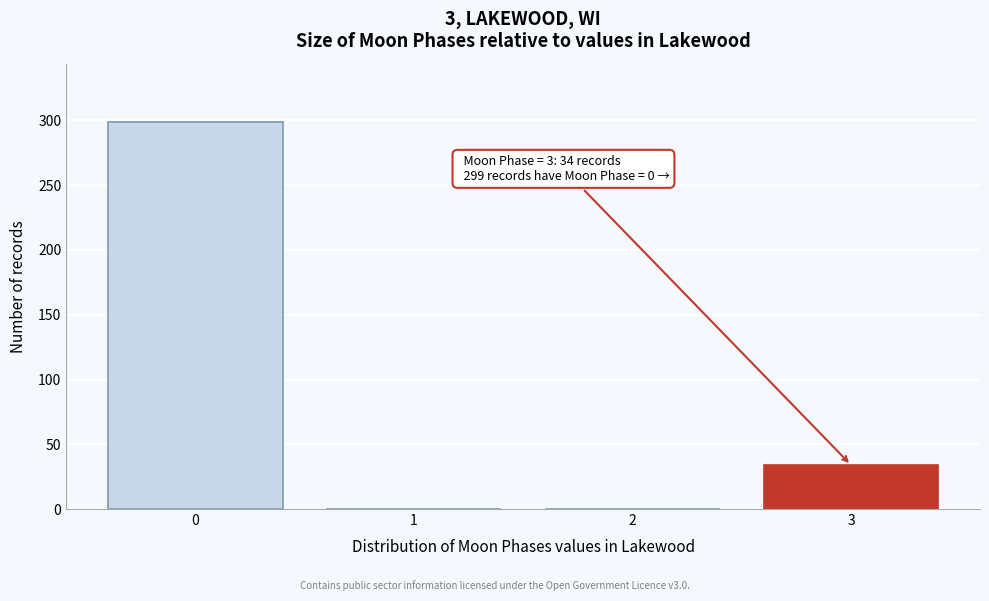

Reading right to left, transcribe all the data shown in this chart.

3=34	2=0	1=0	0=299